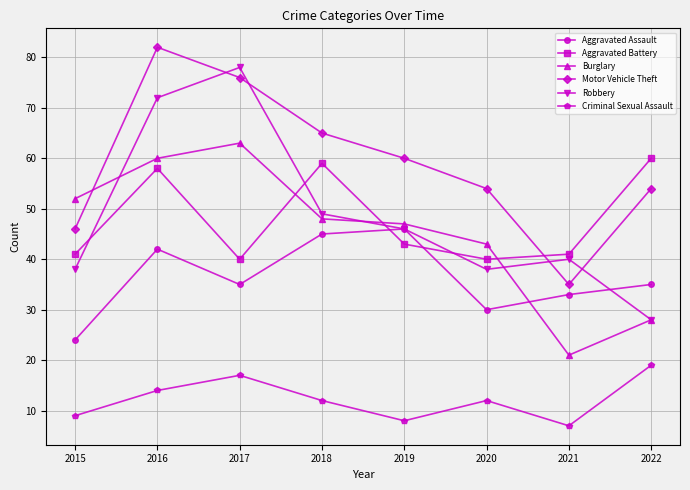

Read the Robbery value at 2022.

28